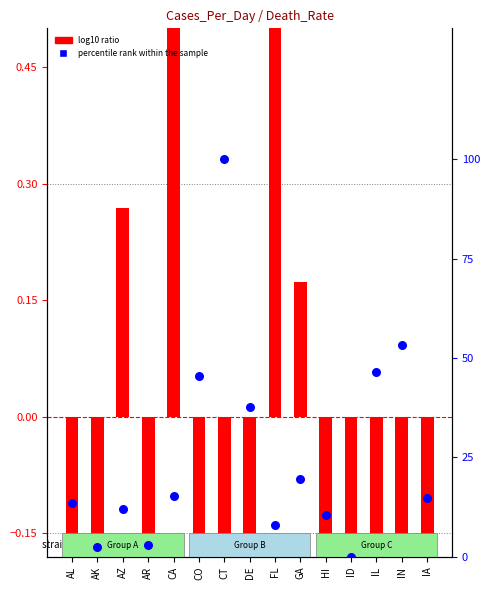

Is the value of log10 ratio at CA greater than the value of percentile rank within the sample at AZ?

No